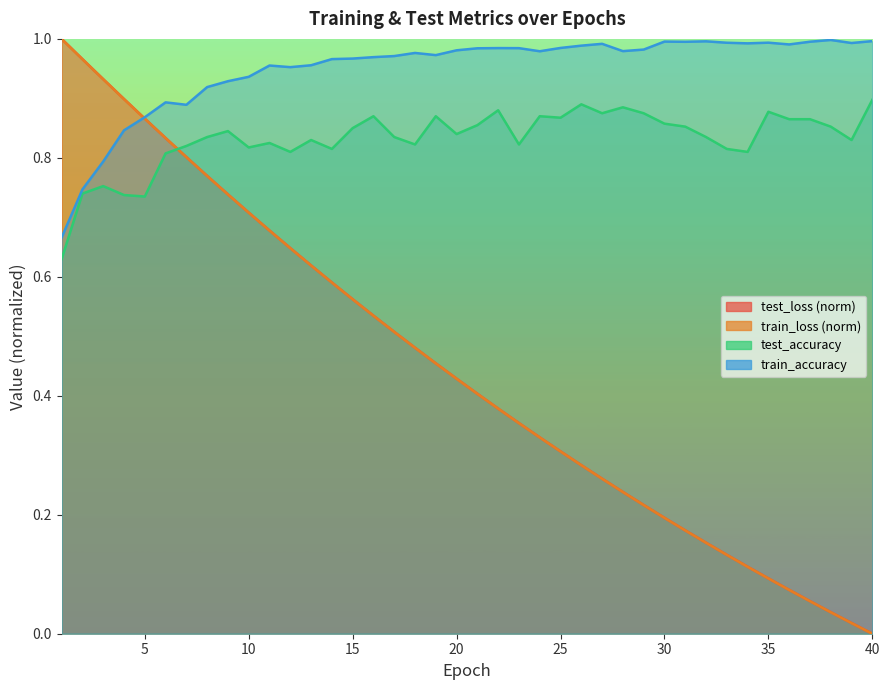

How many interior local valleys does the test_accuracy series have?

11